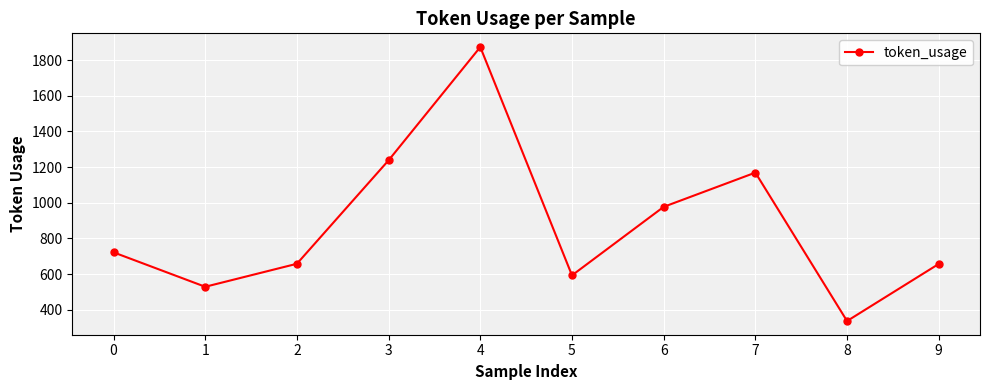

How many points are higher than both their immediate neighbors (excluding endpoints)?

2